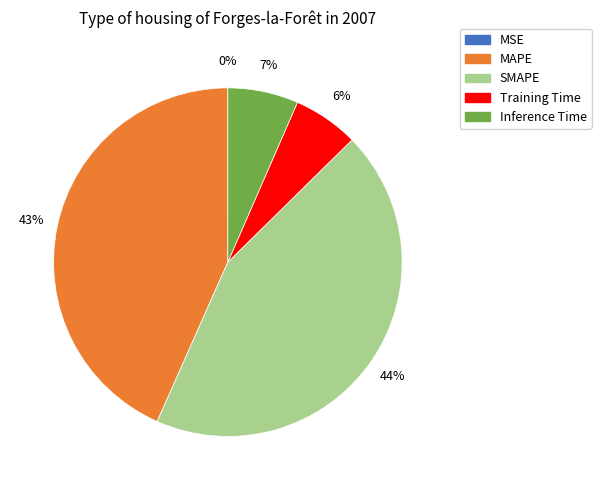

Is there a majority slice in this chart?

No